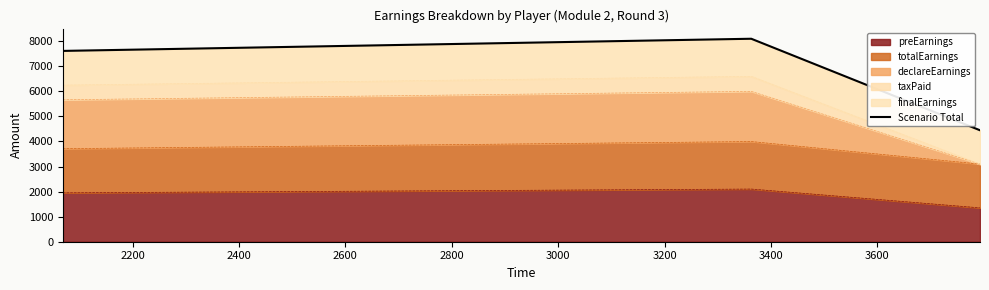

What is the smallest value displayed?

4445